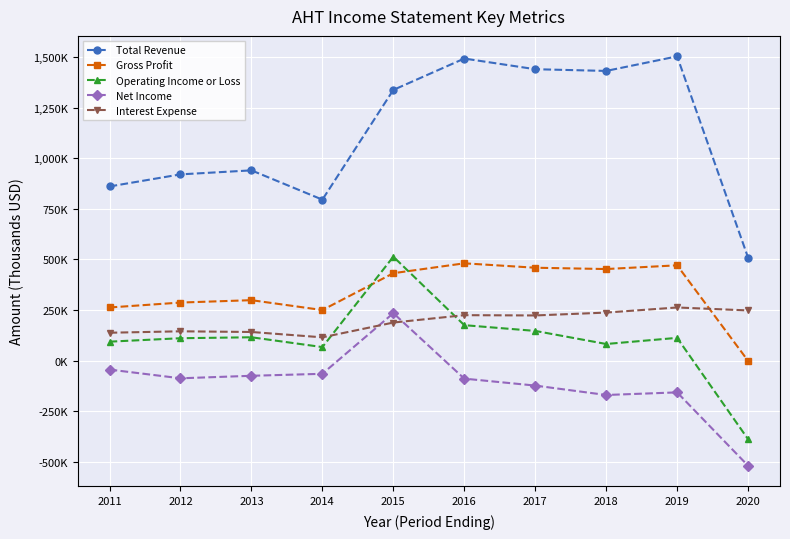

Which category has the highest value across all series?

2019